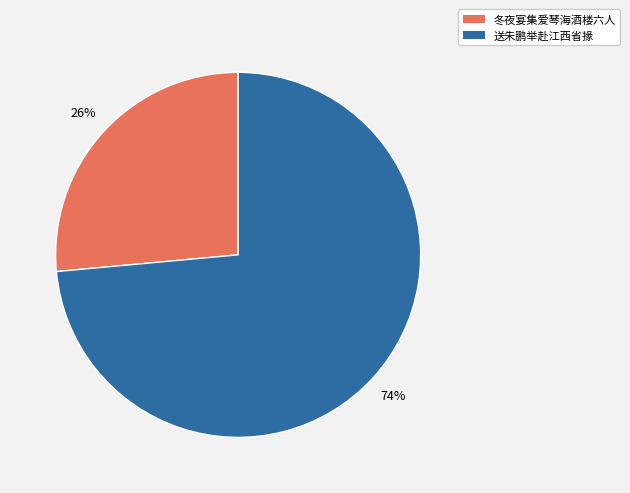

How many slices are in this pie chart?

2